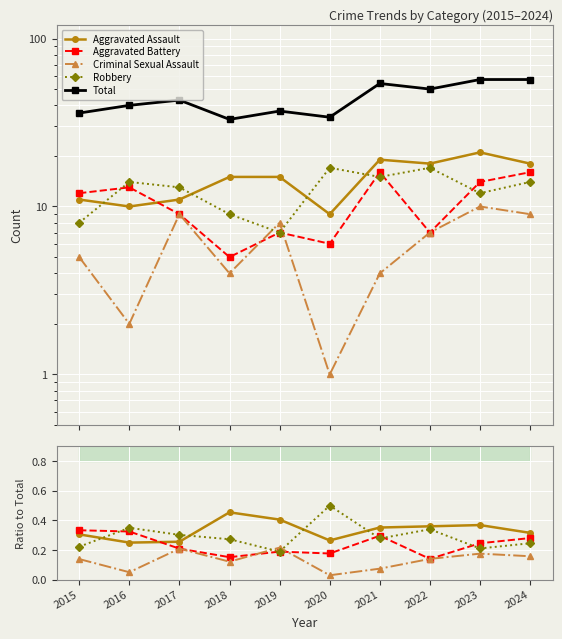

True or false: Aggravated Assault has more than 1 points higher than both neighbors.

True